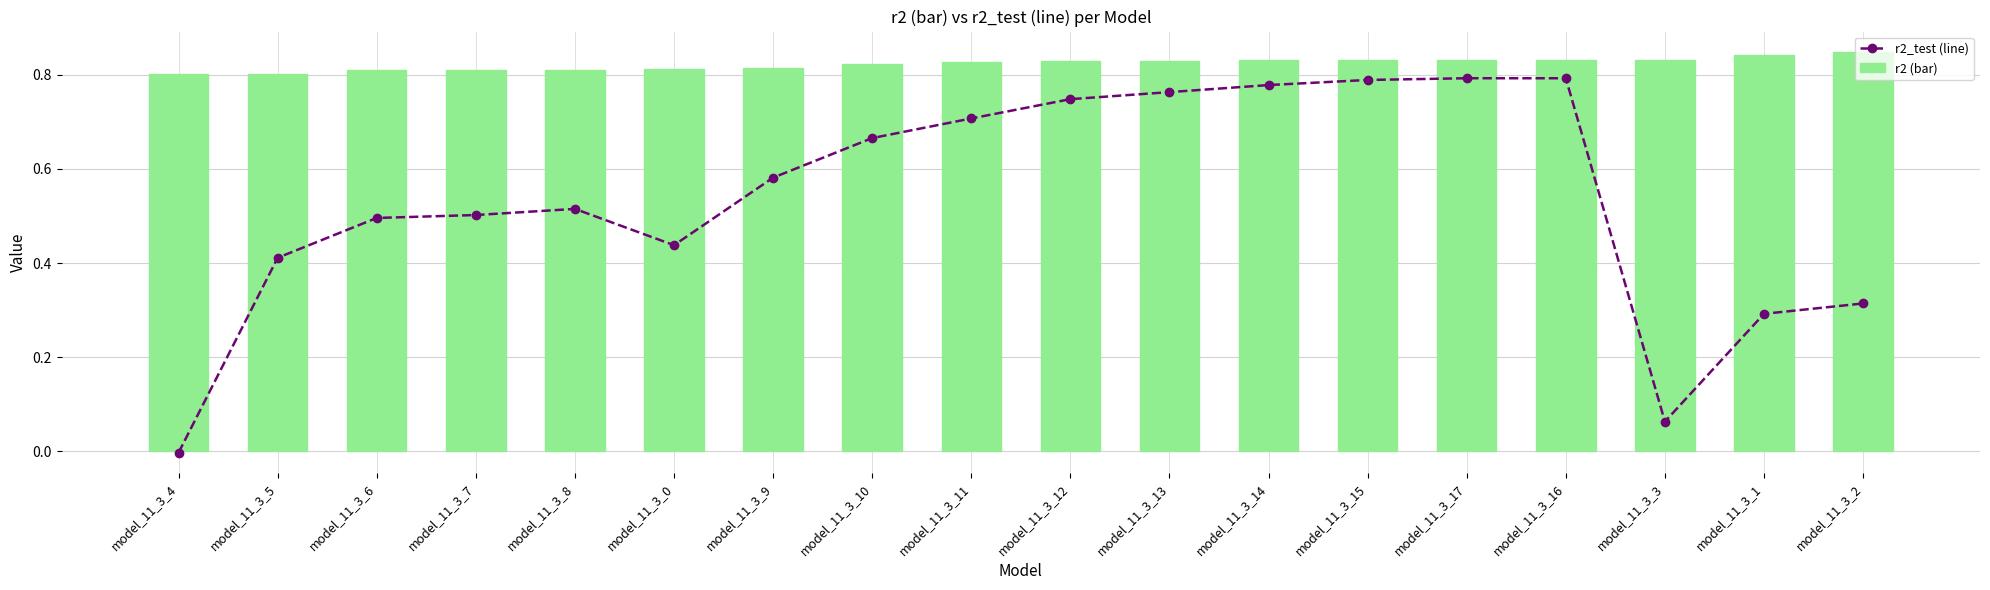

How many series are shown in this chart?

2